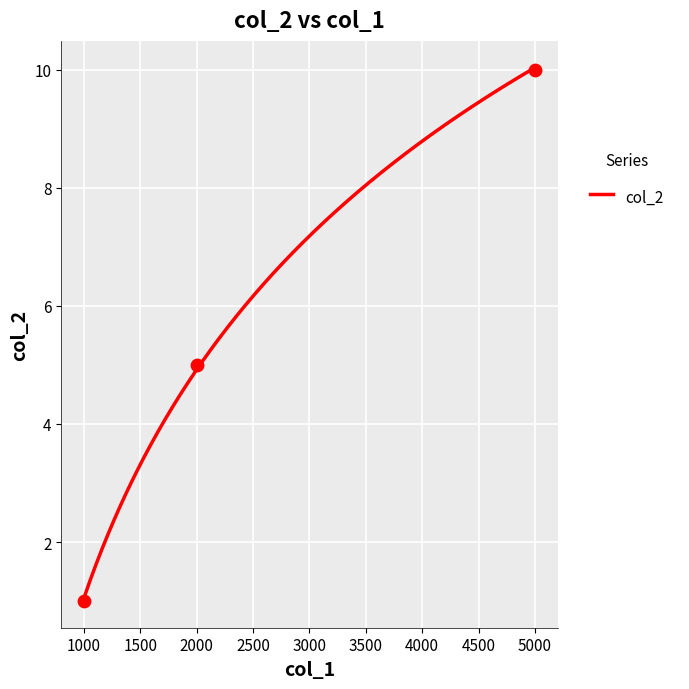

What is the ratio of the value at 1000 to the value at 2000?

0.2